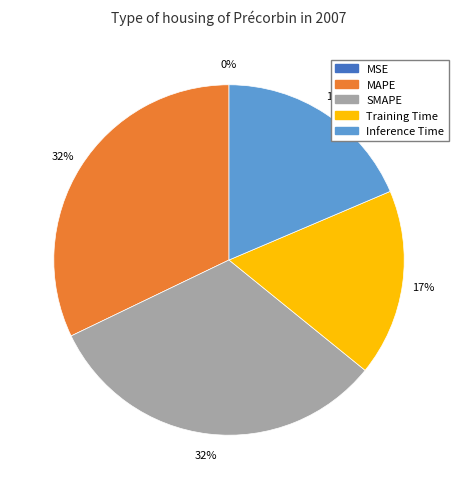

What percentage is the MAPE slice, to the nearest percent?

32%